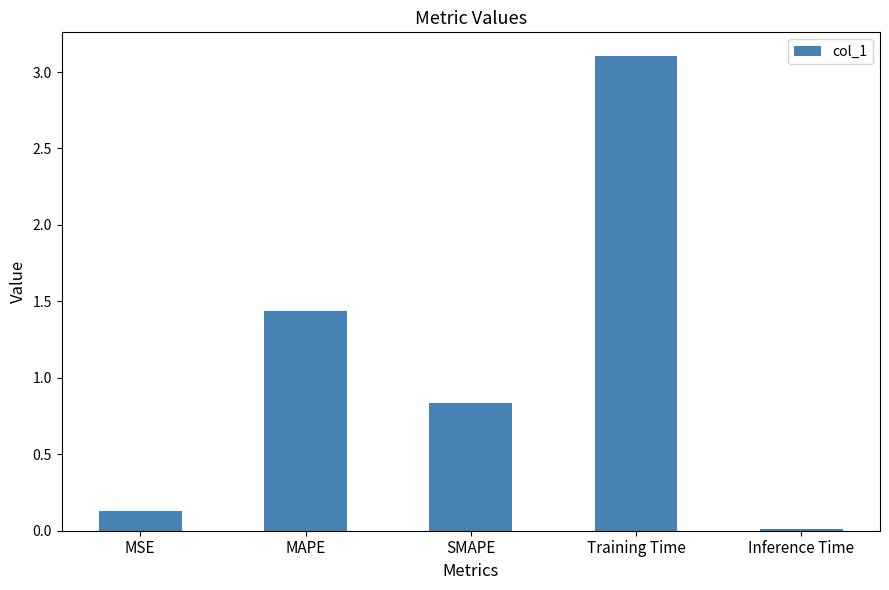

The value at Inference Time is 0.0. True or false?

True